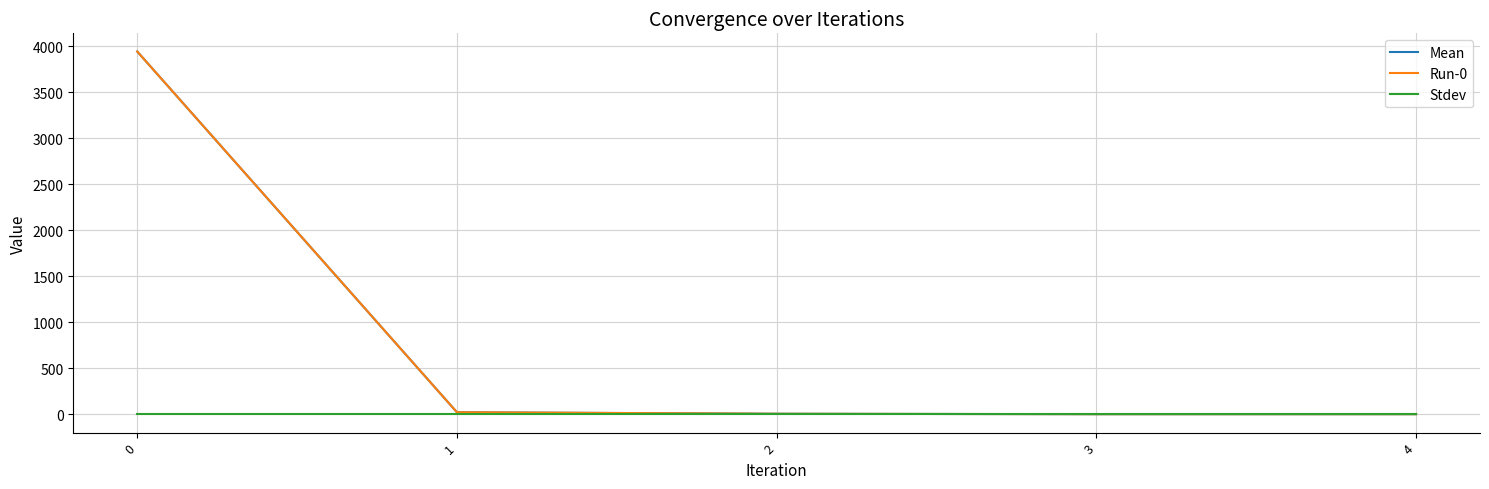

Which series changed the most between 1 and 3?

Mean